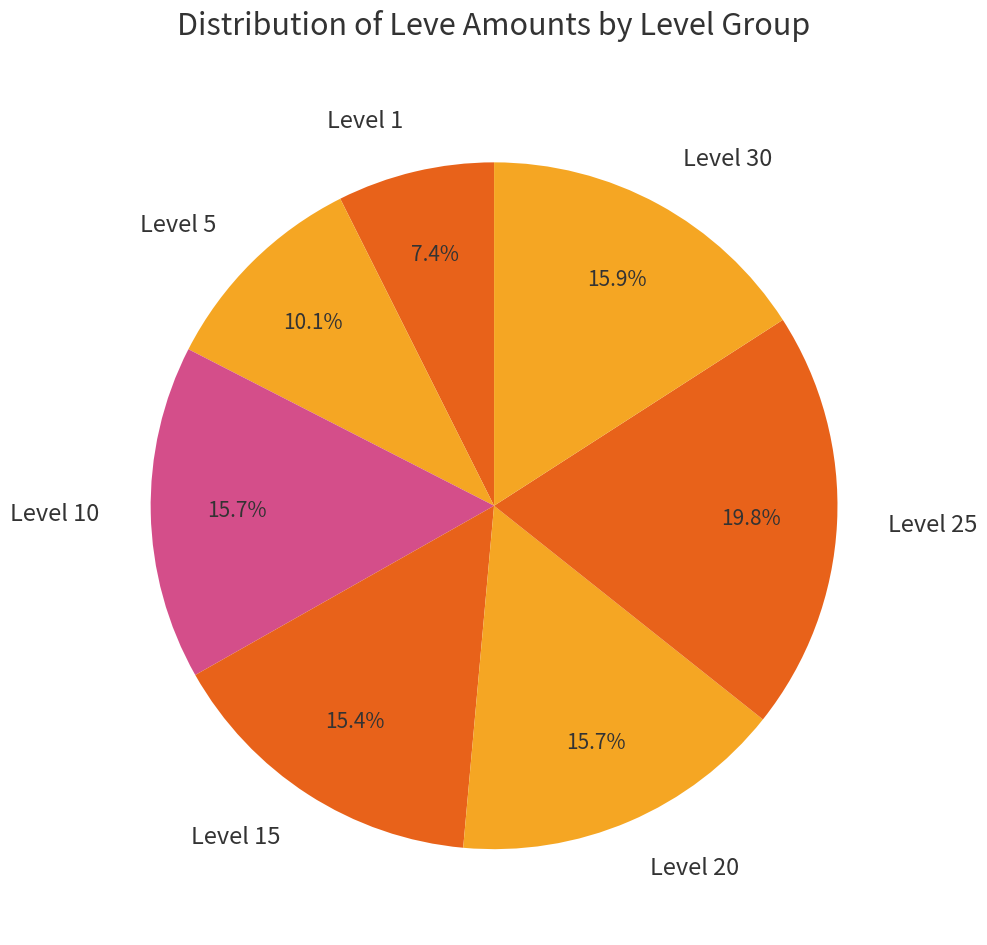

What percentage is NOT represented by Level 5?

89.9%